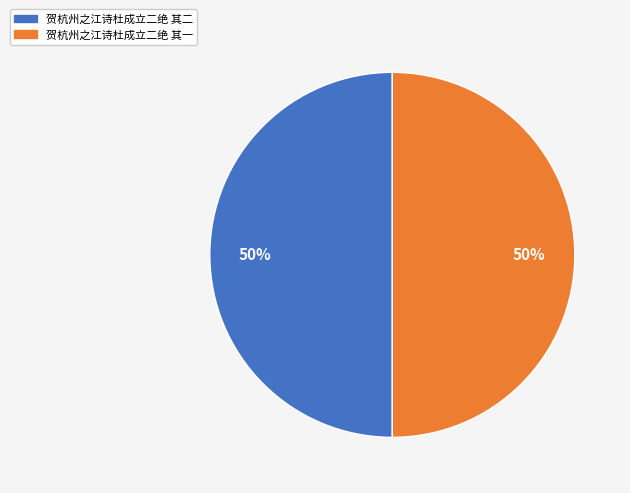

To the nearest percent, what is the average slice percentage?

50%